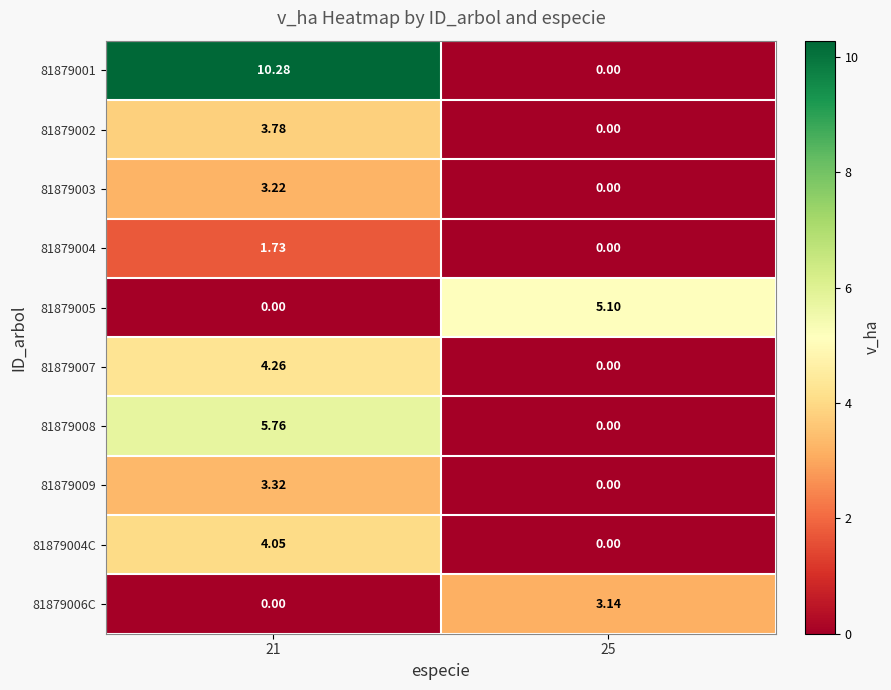

How many data points in 81879002 are less than 3?

1